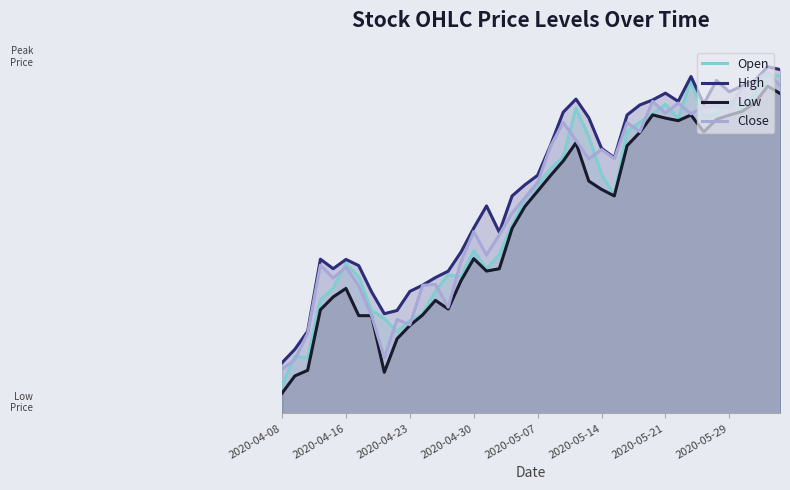

At which label does Open reach its peak?

38